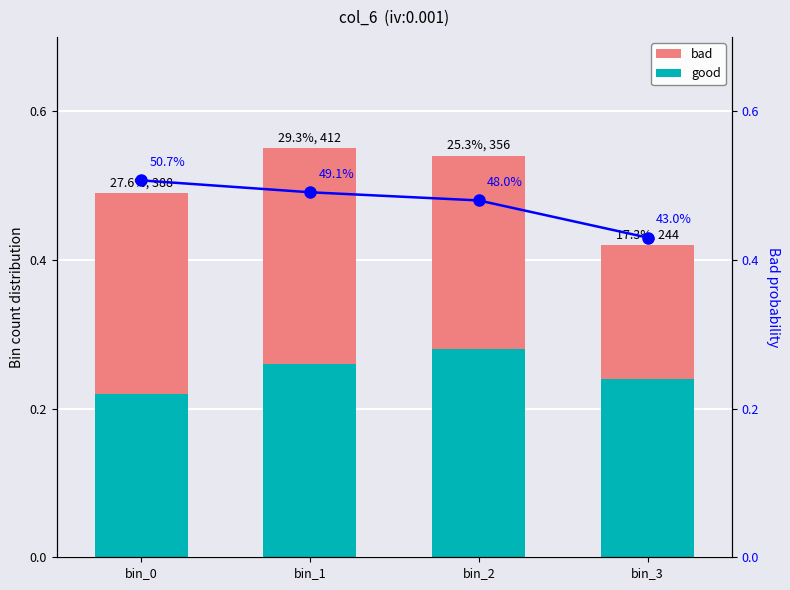

List the series in order of their peak value, highest first.

bad_prob, bad, good